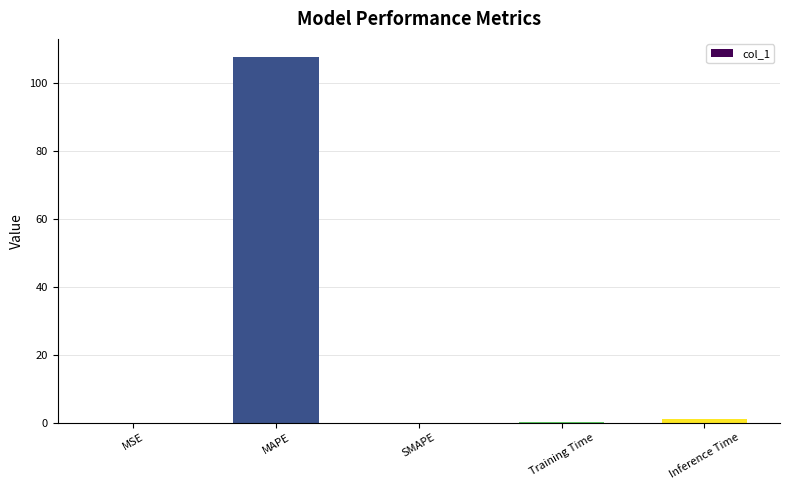

How many data points does each series have?

5